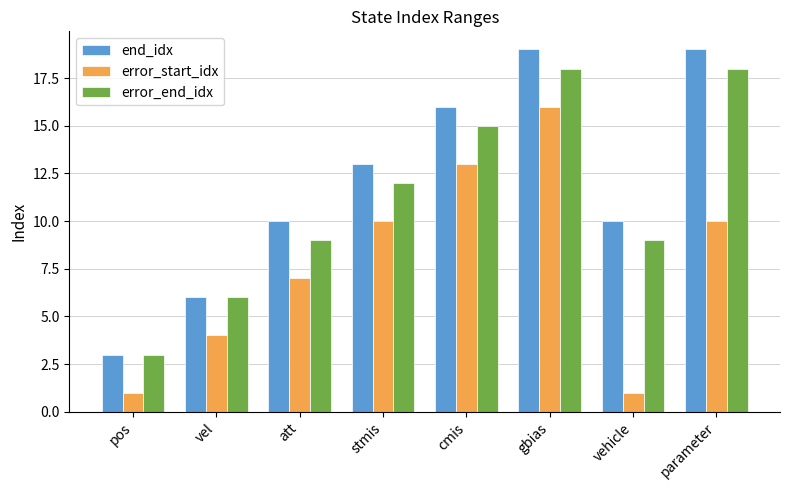

Rank the series by their average value, from highest to lowest.

end_idx, error_end_idx, error_start_idx